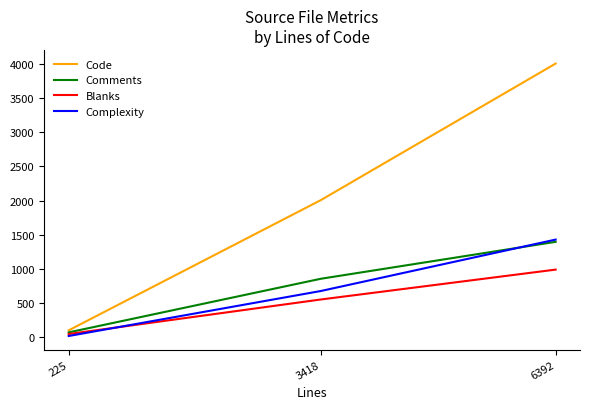

Reading left to right, extract all data points from this chart.

Code: 103	2007	4004
Comments: 73	857	1397
Blanks: 49	554	991
Complexity: 20	678	1430